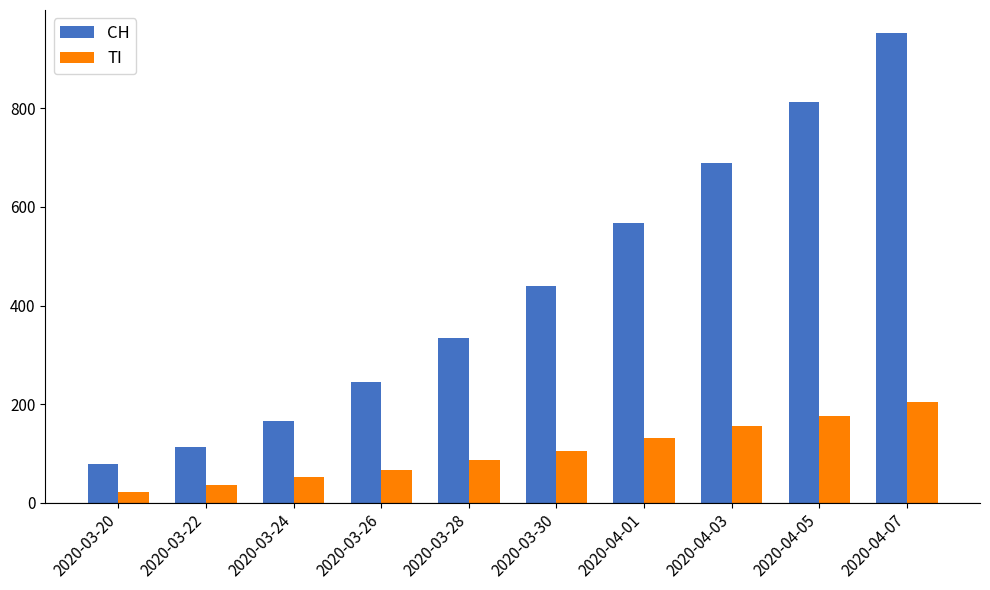

The value of CH at 2020-03-22 is 192. True or false?

False